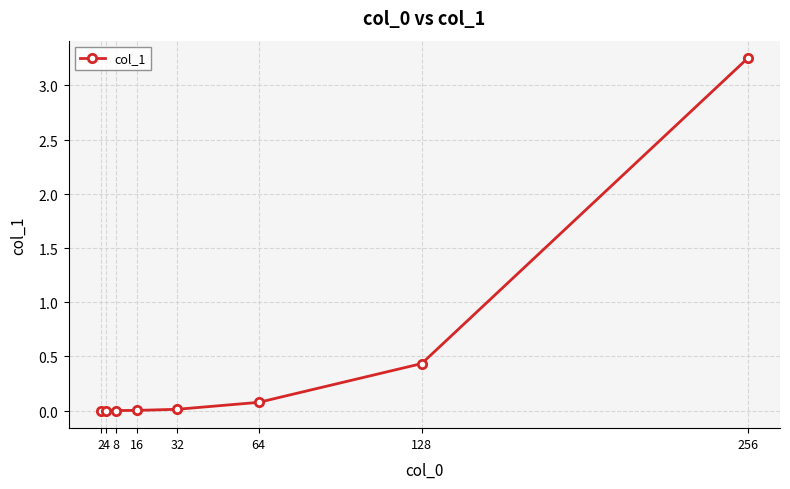

At which category does the data reach its first local valley?

4